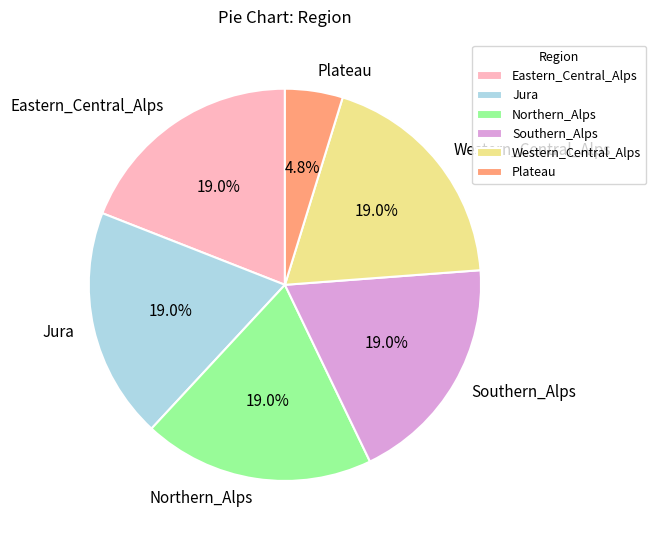

How many segments does this pie chart have?

6